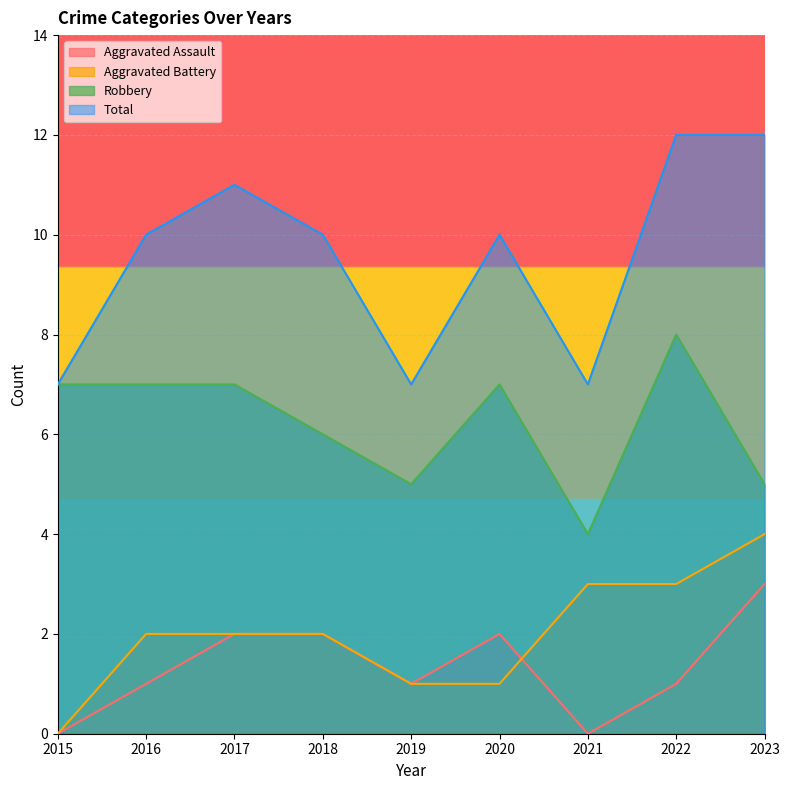

Is it true that Aggravated Assault equals 0 at 2021?

True